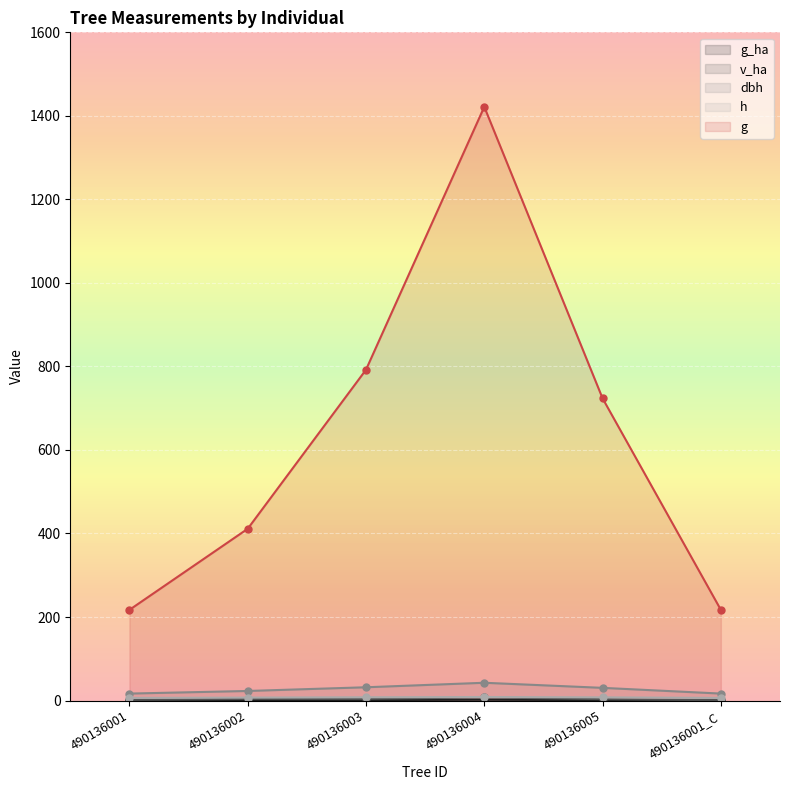

At which label does h reach its minimum?

490136001